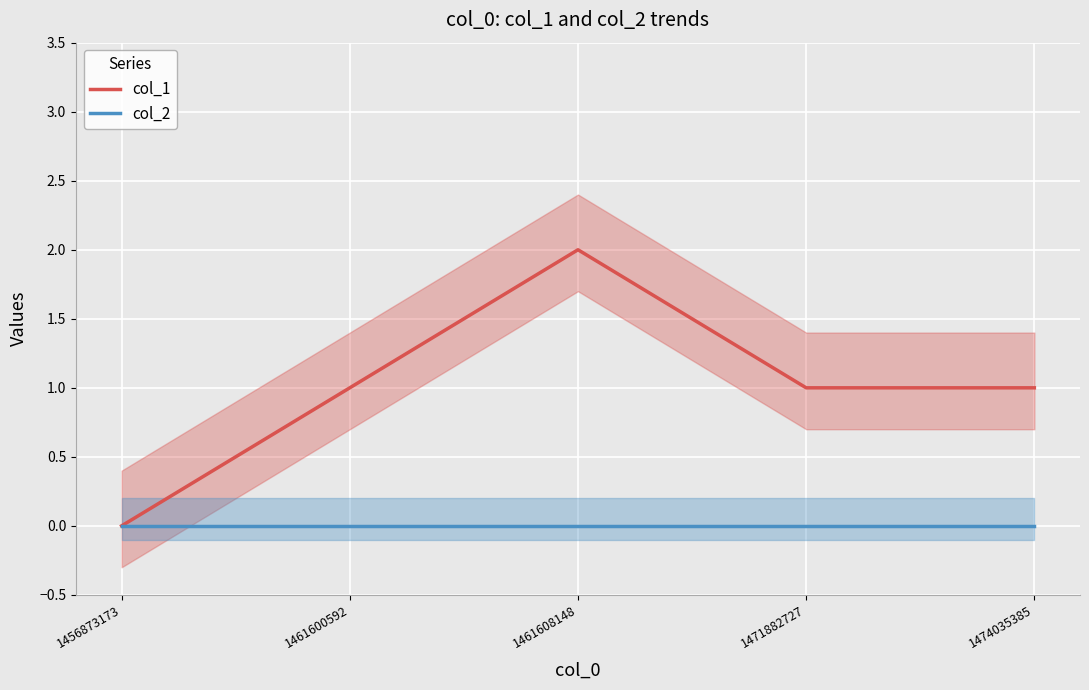

What is the total value across all series at 1461600592?

1